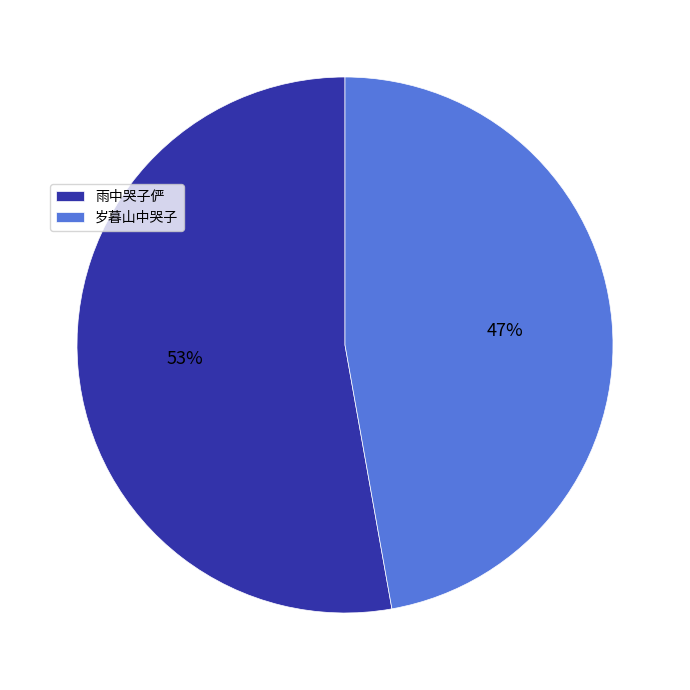

What is the largest slice in the pie chart?

雨中哭子俨